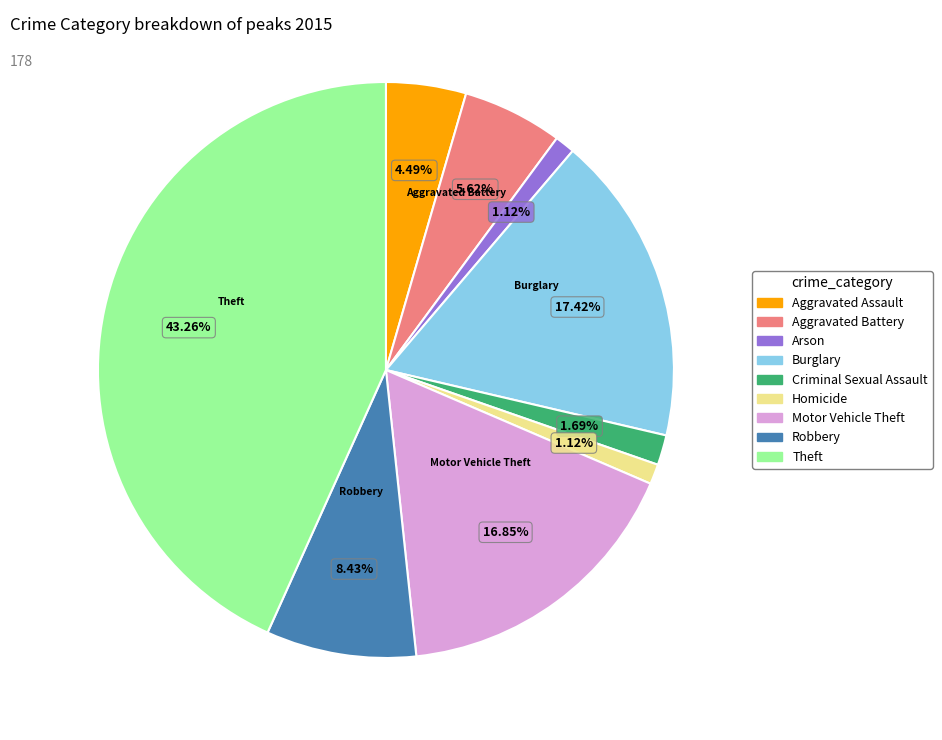

Which has a higher value, Aggravated Assault or Aggravated Battery?

Aggravated Battery